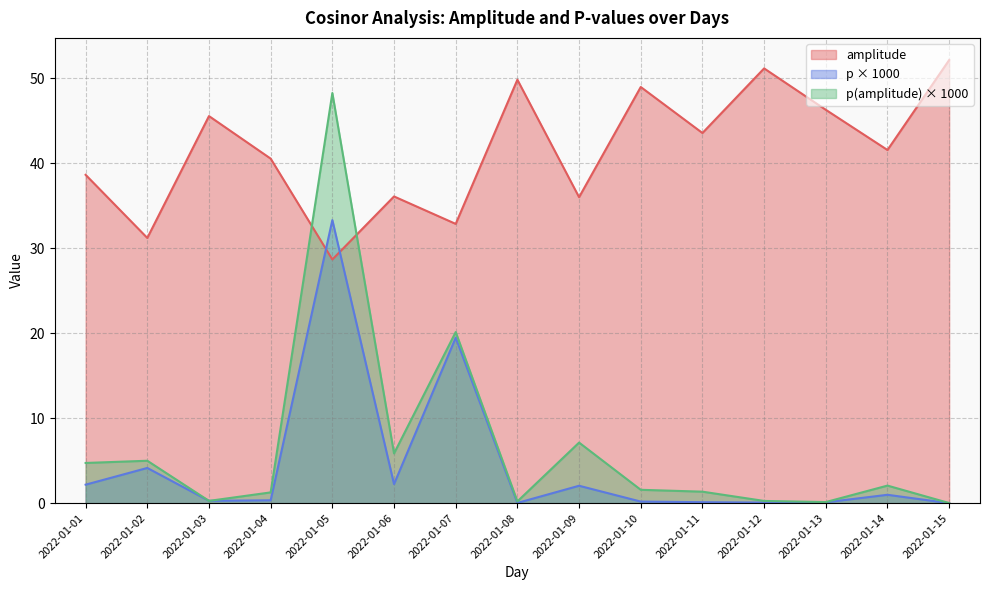

What is the difference between the maximum and minimum values in the amplitude series?

23.5